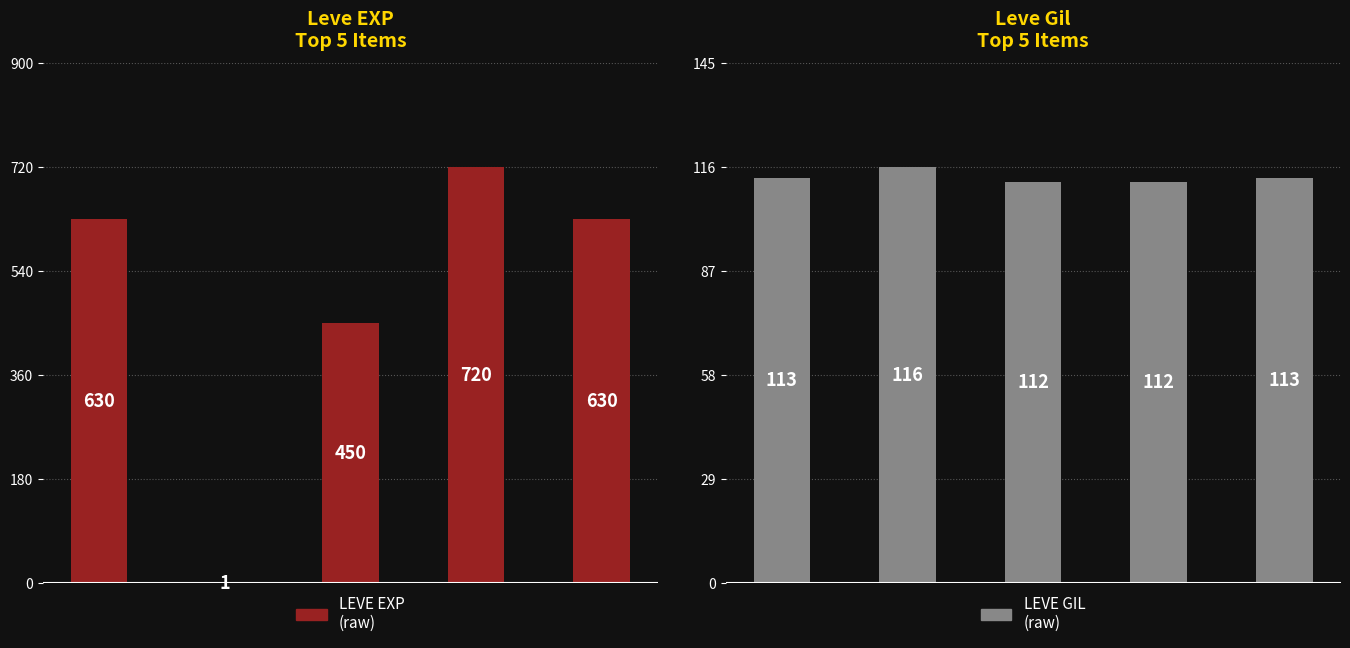

What is the average value of the LEVE GIL
(raw) series?

113